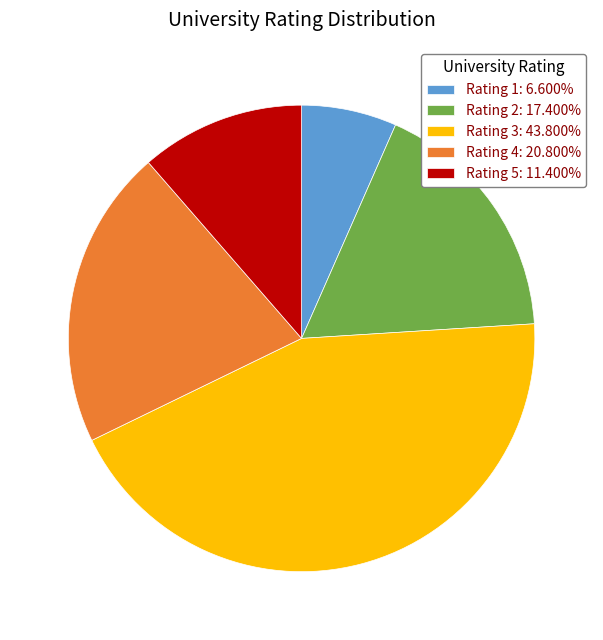

The Rating 1 slice represents 7% of the pie. True or false?

True